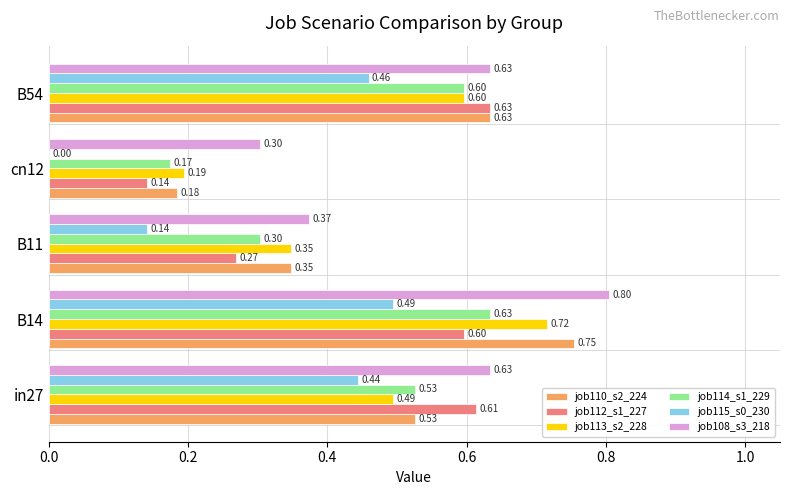

Which series changed the most between B11 and B54?

job112_s1_227